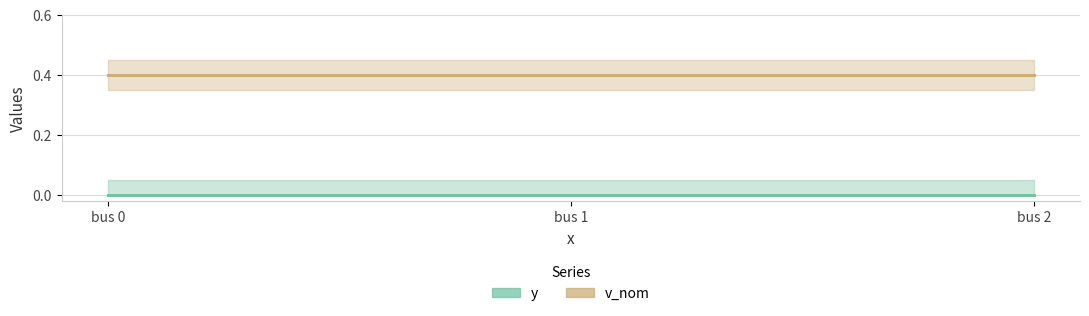

Reading left to right, what are all the values shown in this chart?

y: 0=0.0	2=0.0	4=0.0
v_nom: 0=0.4	2=0.4	4=0.4